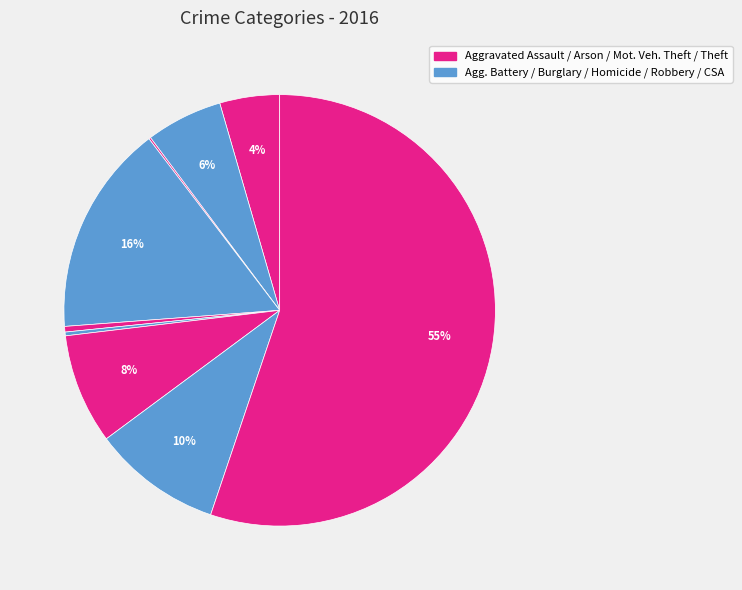

To the nearest percent, what is the average slice percentage?

11%